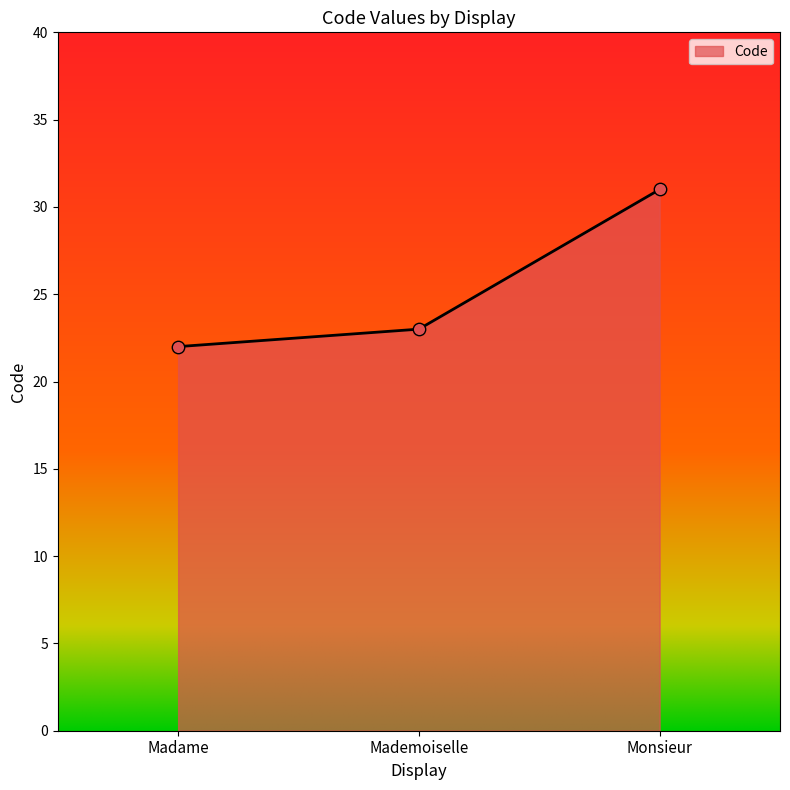

Between Mademoiselle and Monsieur, which is larger?

Monsieur